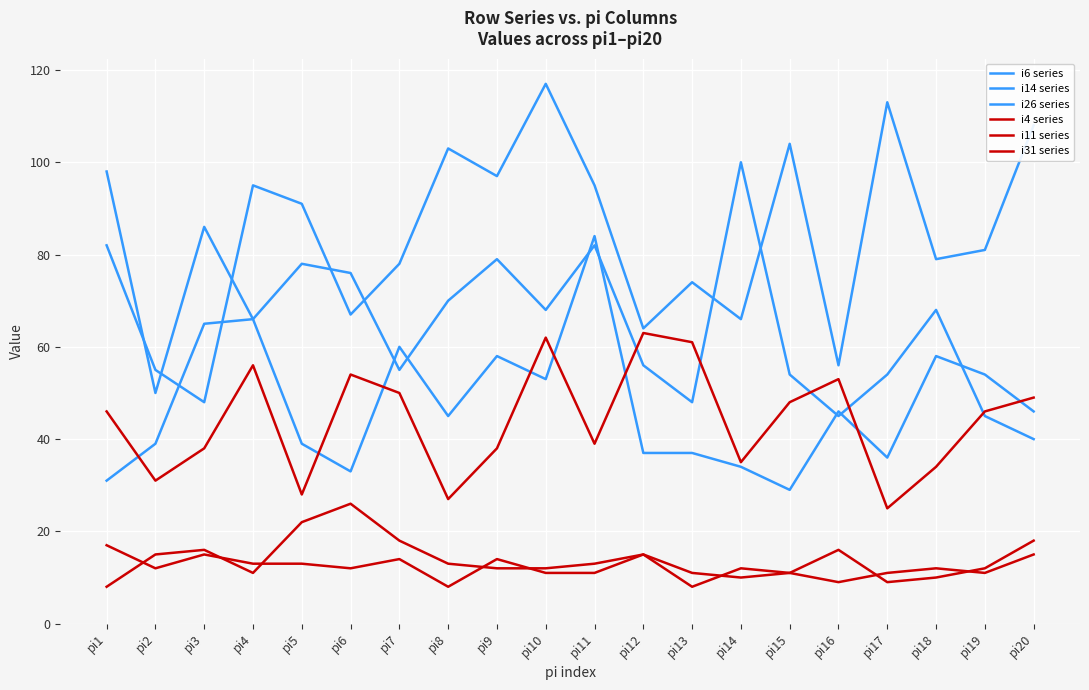

Which has a higher value, pi13 or pi14?

pi13